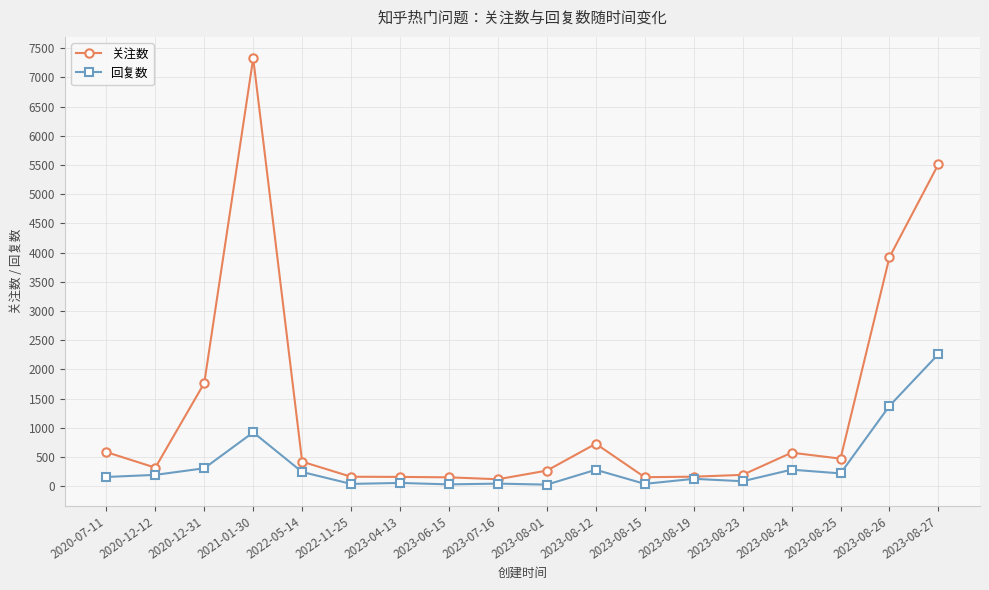

Is it true that 回复数 equals 242 at 2022-05-14?

True